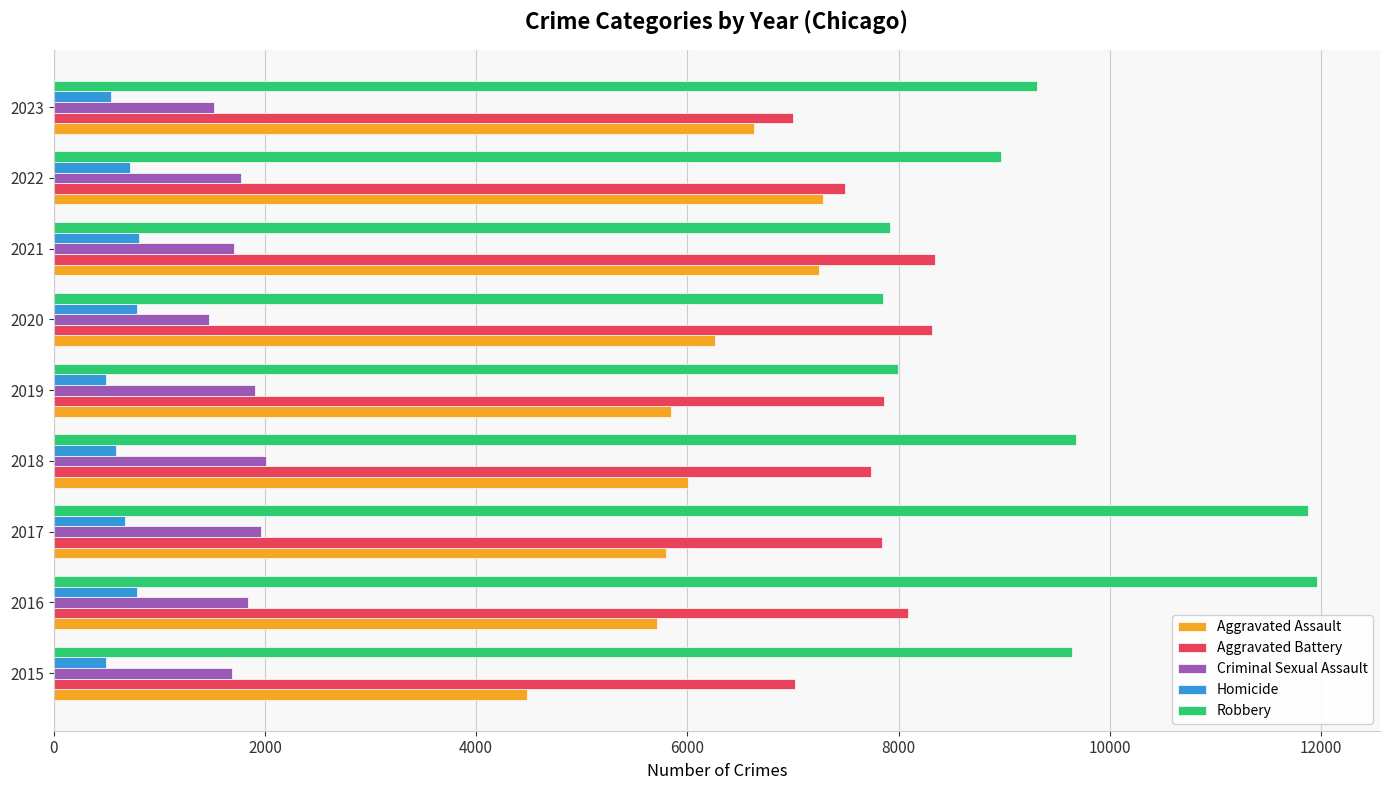

What are all the series names shown in the legend?

Aggravated Assault, Aggravated Battery, Criminal Sexual Assault, Homicide, Robbery